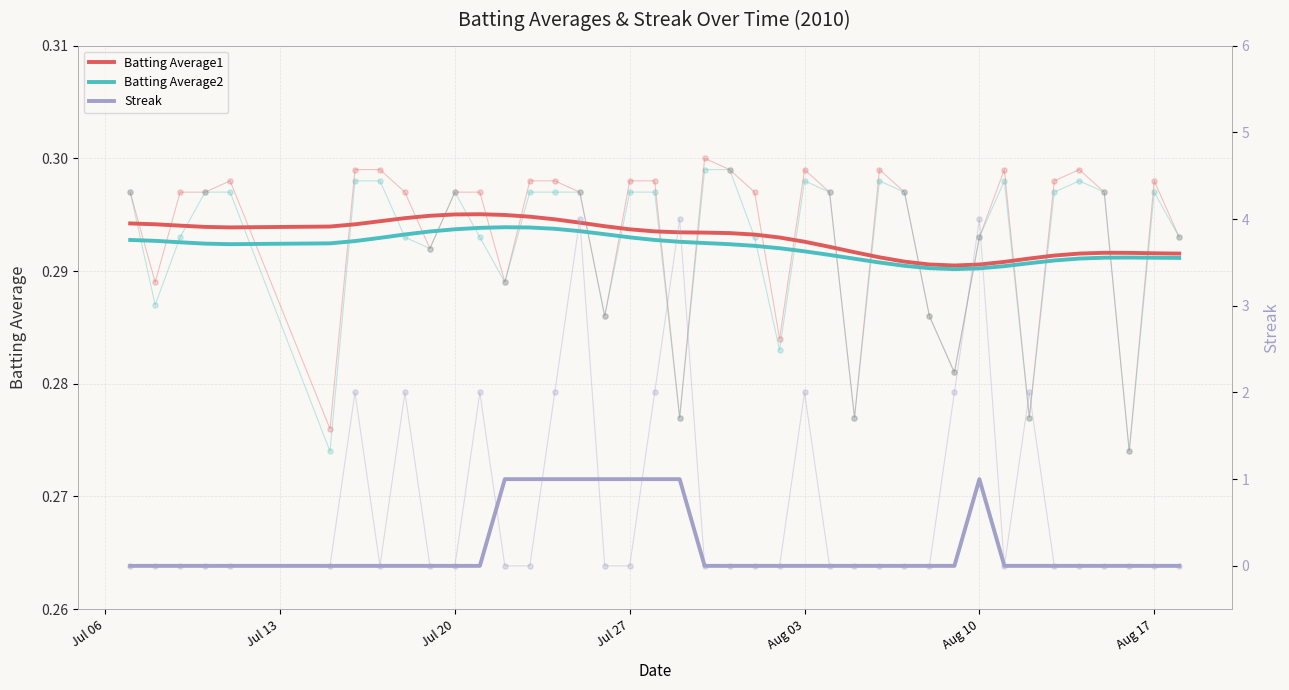

Which series has the widest spread of Y values?

Streak